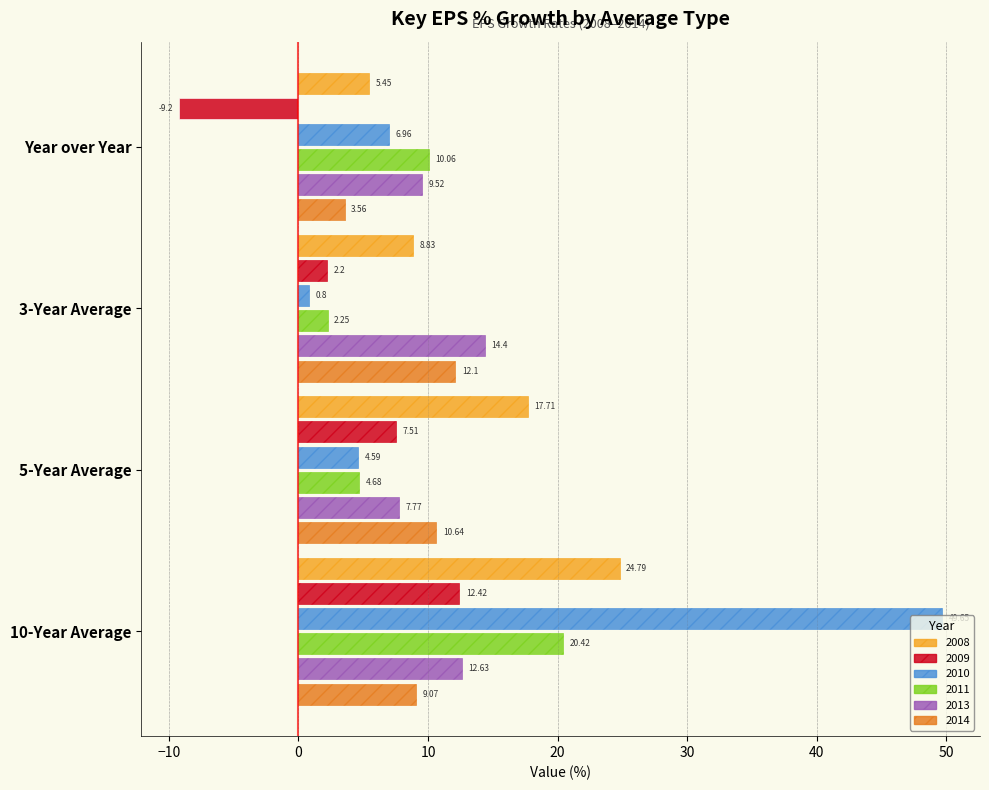

Which label corresponds to the smallest value in the chart?

Year over Year